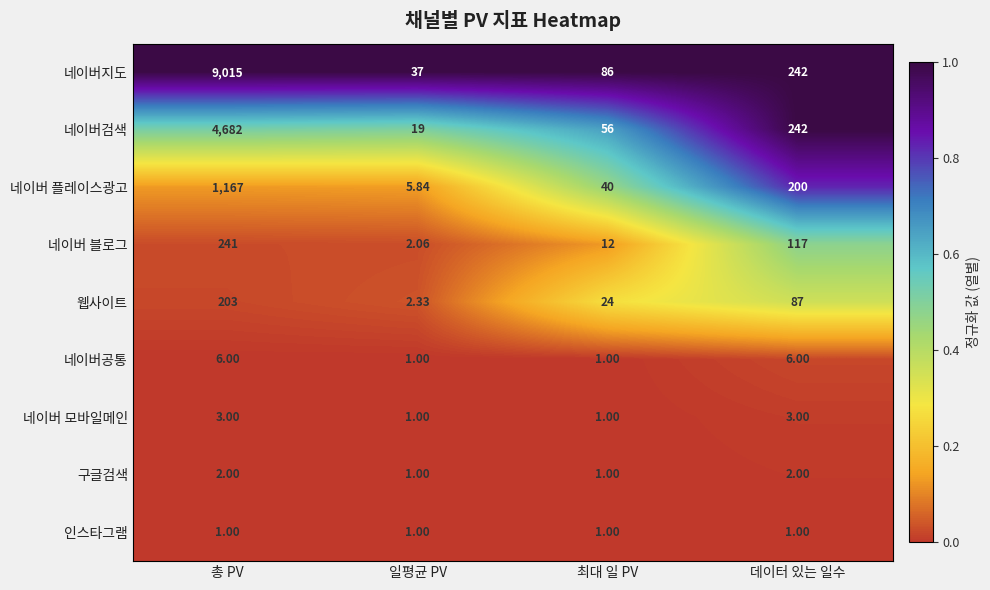

Which series has the largest range (max minus min)?

네이버지도